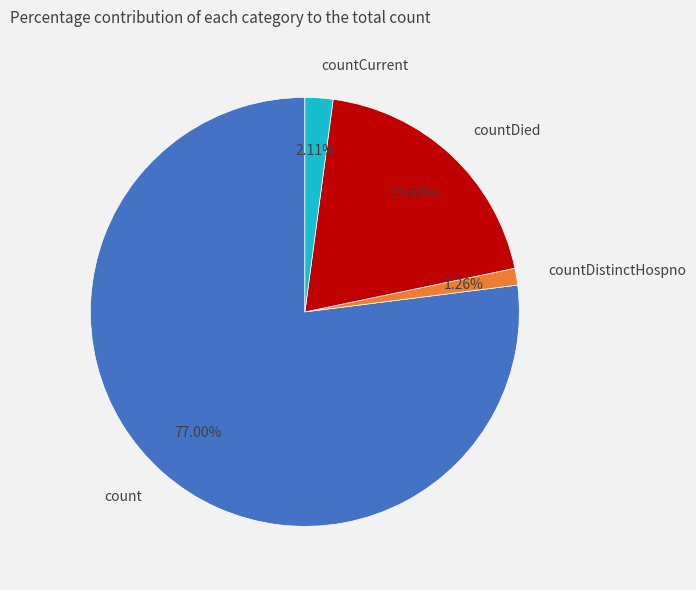

True or false: count accounts for 77% of the total.

True